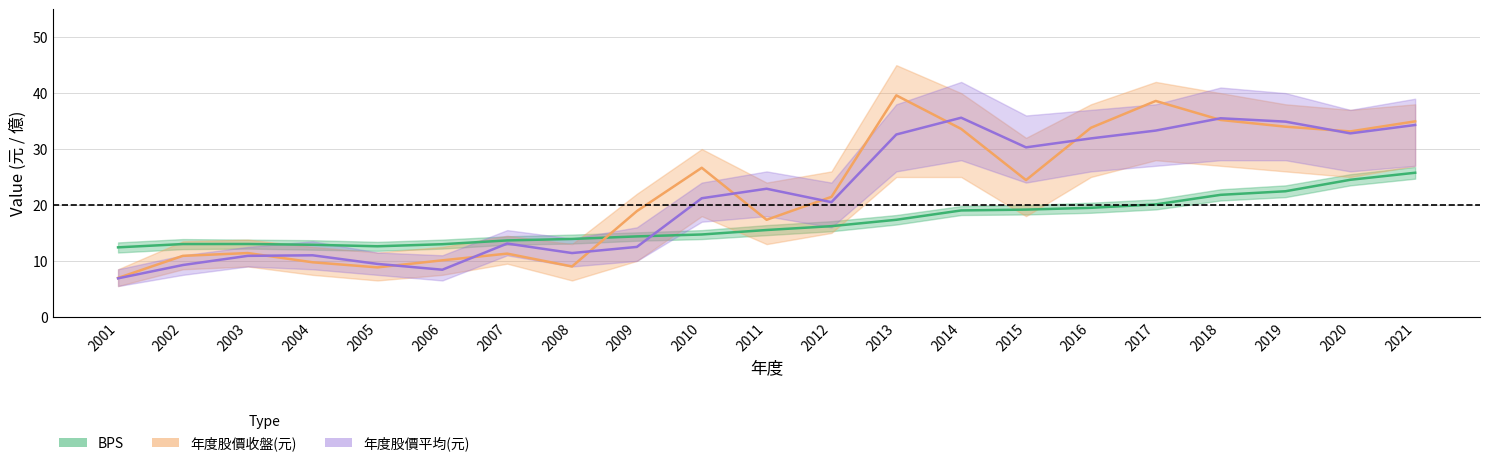

True or false: 年度股價平均(元) and BPS intersect in this chart.

True